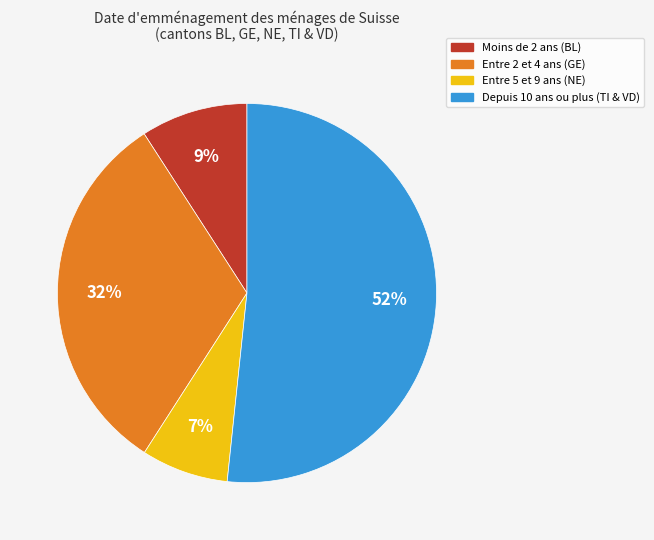

To the nearest percent, what is the average slice percentage?

25%